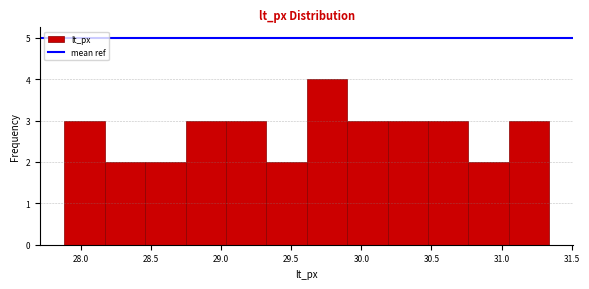

Reading left to right, transcribe this chart: for each bar, give the range it covers on the x-axis and its height. Neither the bar edges nor the heights are printed on the chart, so give them approximately, as read against the axes.

27.90 to 28.15: 3
28.15 to 28.45: 2
28.45 to 28.75: 2
28.75 to 29.05: 3
29.05 to 29.30: 3
29.30 to 29.60: 2
29.60 to 29.90: 4
29.90 to 30.20: 3
30.20 to 30.50: 3
30.50 to 30.75: 3
30.75 to 31.05: 2
31.05 to 31.35: 3